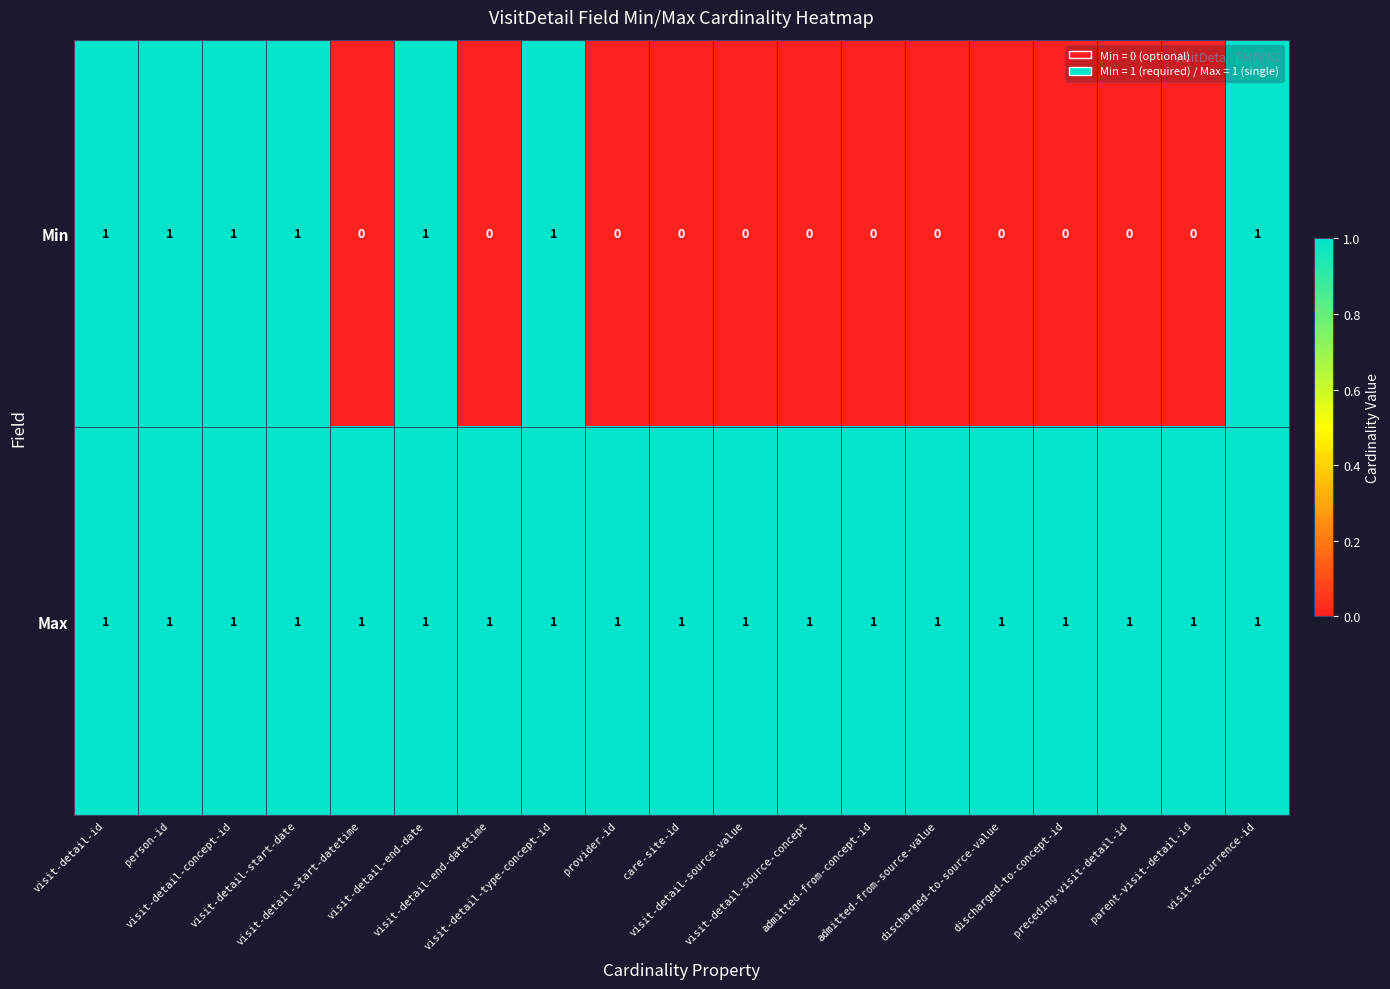

Which series has the largest range (max minus min)?

Min